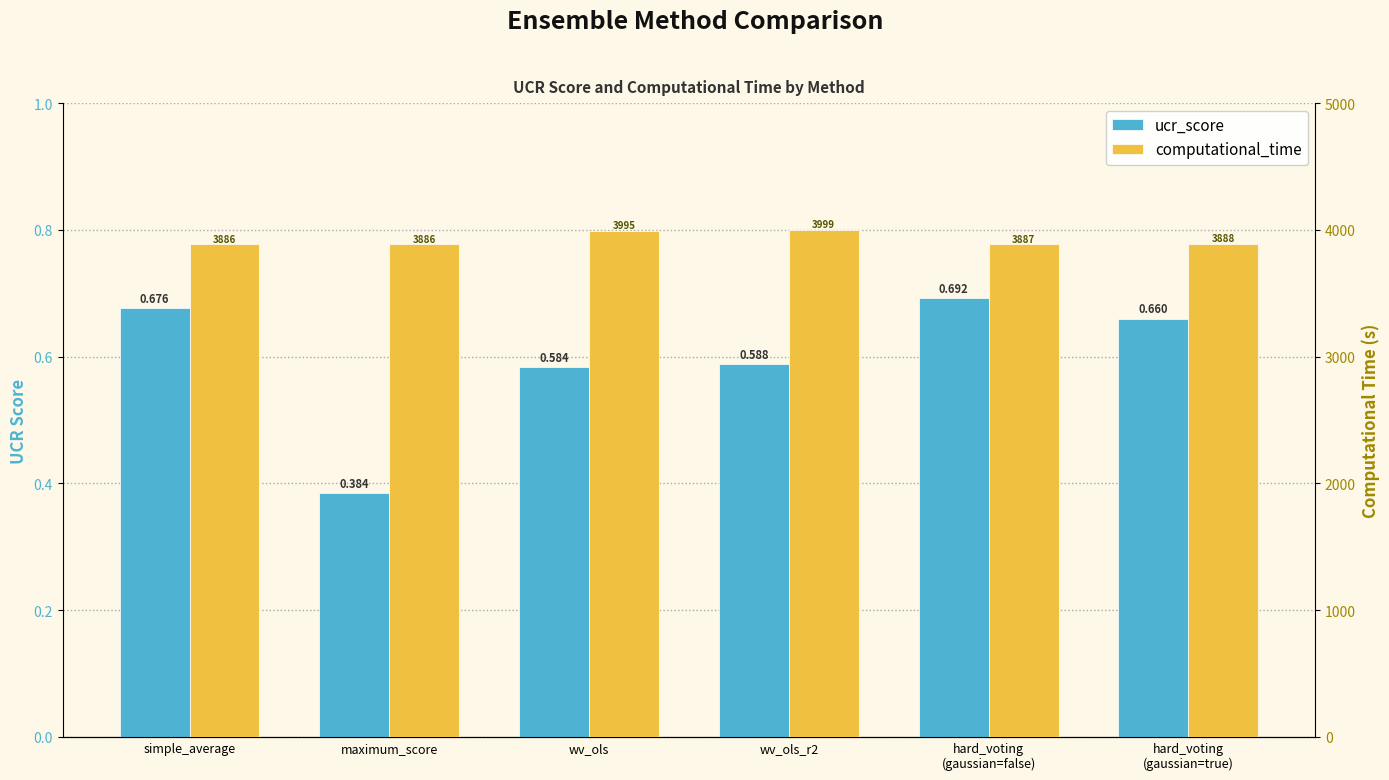

Reading right to left, extract all data points from this chart.

ucr_score: hard_voting
(gaussian=true)=0.7	hard_voting
(gaussian=false)=0.7	wv_ols_r2=0.6	wv_ols=0.6	maximum_score=0.4	simple_average=0.7
computational_time: hard_voting
(gaussian=true)=3887.8	hard_voting
(gaussian=false)=3886.8	wv_ols_r2=3999.4	wv_ols=3994.9	maximum_score=3886.1	simple_average=3886.0